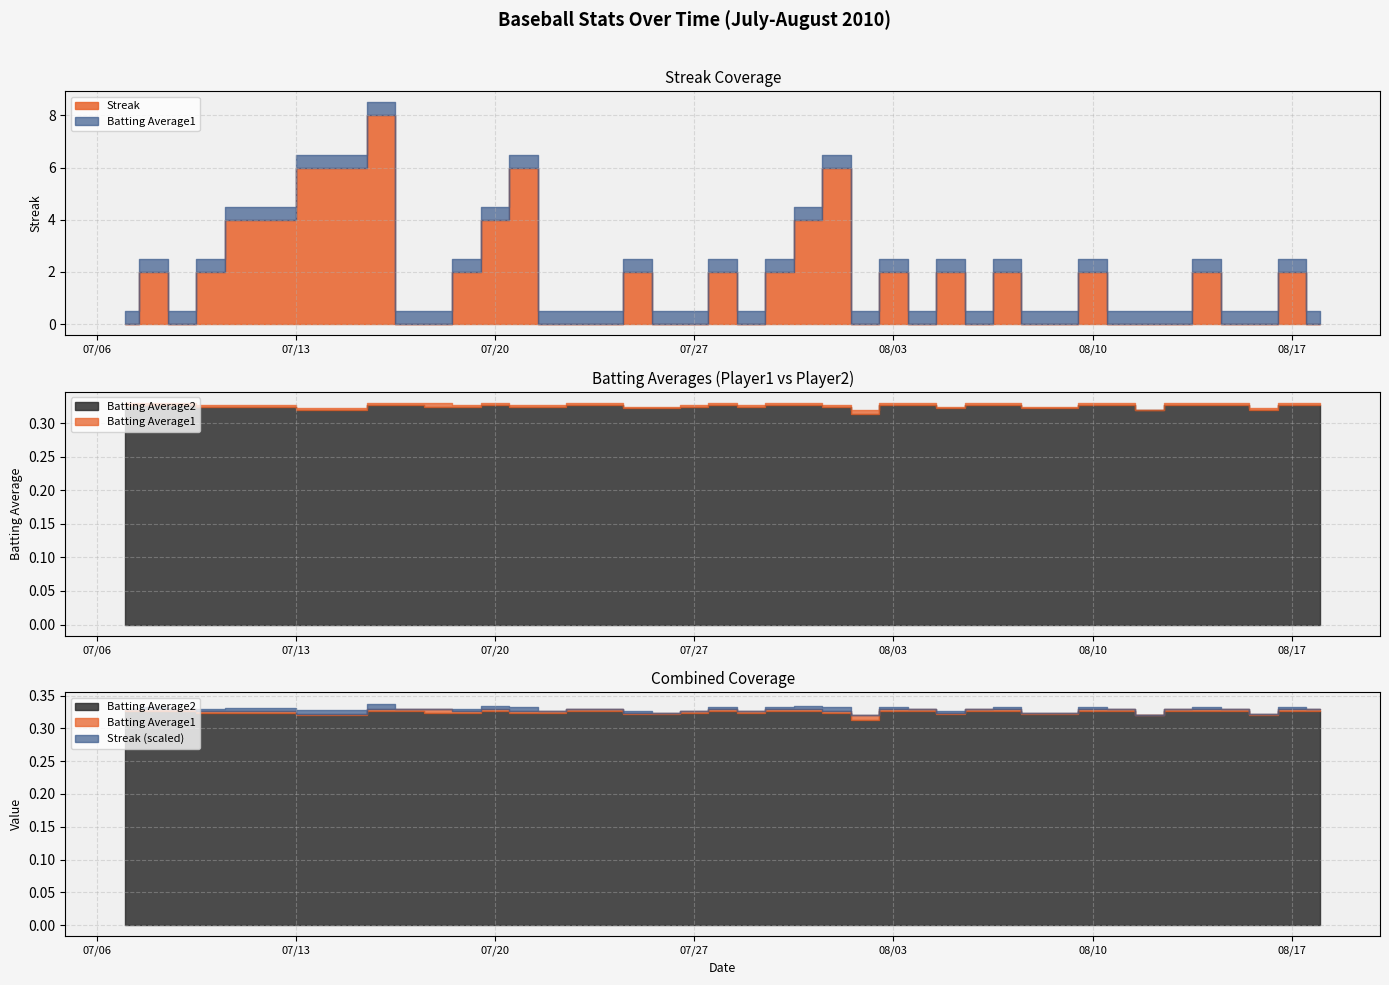

How many values in the Streak series exceed 0?

19